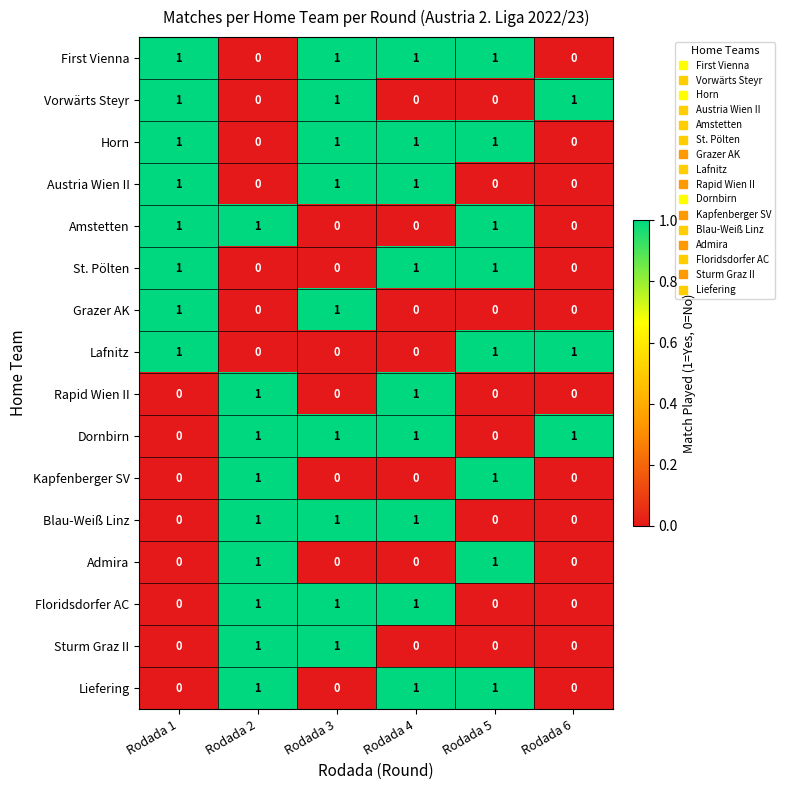

At how many categories does at least one series exceed 0?

6